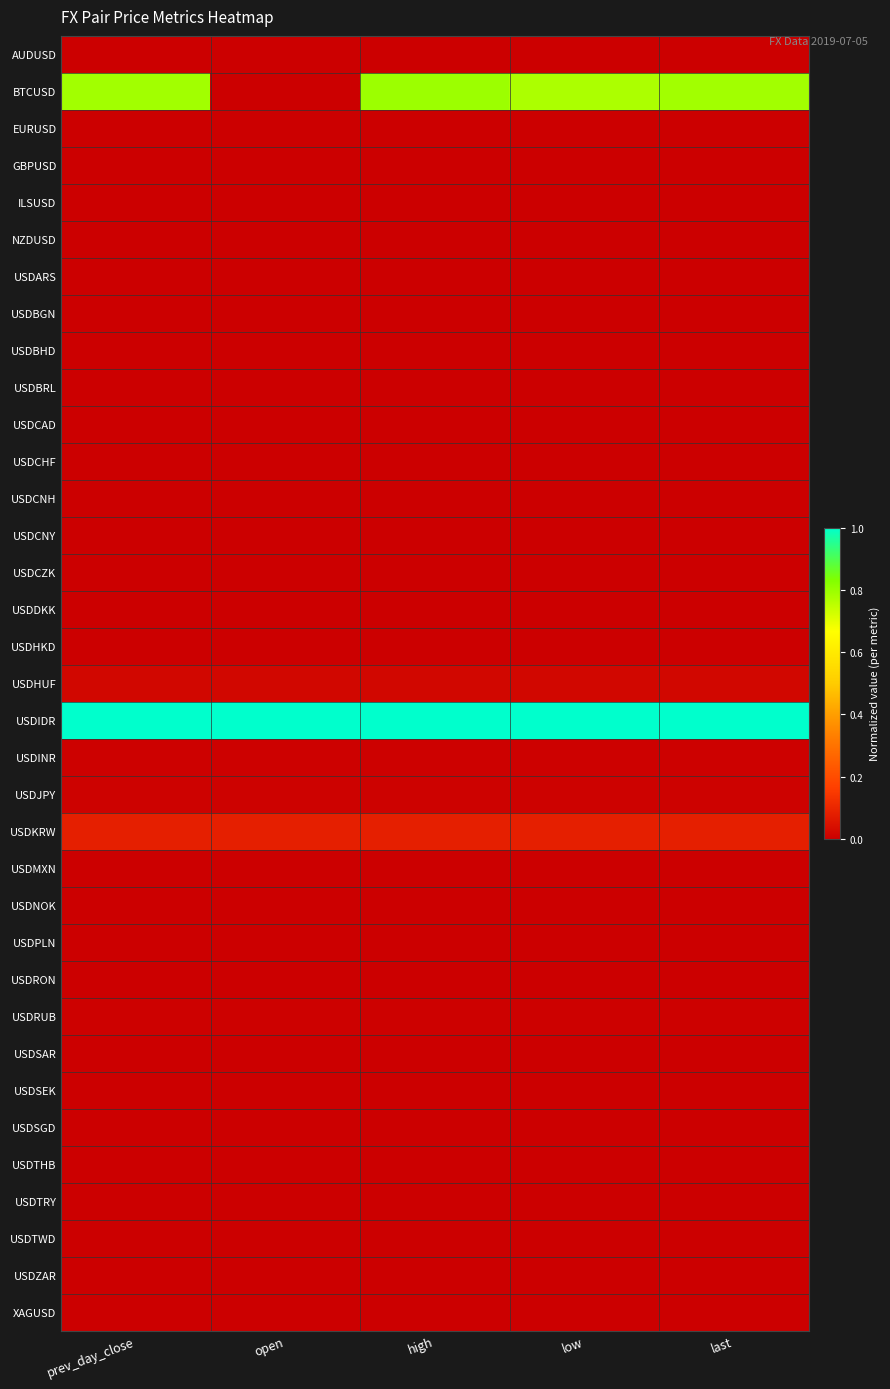

Reading left to right, what are all the values shown in this chart?

AUDUSD: prev_day_close=0.0	open=0.0	high=0.0	low=0.0	last=0.0
BTCUSD: prev_day_close=0.8	open=0.0	high=0.8	low=0.8	last=0.8
EURUSD: prev_day_close=0.0	open=0.0	high=0.0	low=0.0	last=0.0
GBPUSD: prev_day_close=0.0	open=0.0	high=0.0	low=0.0	last=0.0
ILSUSD: prev_day_close=0.0	open=0.0	high=0.0	low=0.0	last=0.0
NZDUSD: prev_day_close=0.0	open=0.0	high=0.0	low=0.0	last=0.0
USDARS: prev_day_close=0.0	open=0.0	high=0.0	low=0.0	last=0.0
USDBGN: prev_day_close=0.0	open=0.0	high=0.0	low=0.0	last=0.0
USDBHD: prev_day_close=0.0	open=0.0	high=0.0	low=0.0	last=0.0
USDBRL: prev_day_close=0.0	open=0.0	high=0.0	low=0.0	last=0.0
USDCAD: prev_day_close=0.0	open=0.0	high=0.0	low=0.0	last=0.0
USDCHF: prev_day_close=0.0	open=0.0	high=0.0	low=0.0	last=0.0
USDCNH: prev_day_close=0.0	open=0.0	high=0.0	low=0.0	last=0.0
USDCNY: prev_day_close=0.0	open=0.0	high=0.0	low=0.0	last=0.0
USDCZK: prev_day_close=0.0	open=0.0	high=0.0	low=0.0	last=0.0
USDDKK: prev_day_close=0.0	open=0.0	high=0.0	low=0.0	last=0.0
USDHKD: prev_day_close=0.0	open=0.0	high=0.0	low=0.0	last=0.0
USDHUF: prev_day_close=0.0	open=0.0	high=0.0	low=0.0	last=0.0
USDIDR: prev_day_close=1.0	open=1.0	high=1.0	low=1.0	last=1.0
USDINR: prev_day_close=0.0	open=0.0	high=0.0	low=0.0	last=0.0
USDJPY: prev_day_close=0.0	open=0.0	high=0.0	low=0.0	last=0.0
USDKRW: prev_day_close=0.1	open=0.1	high=0.1	low=0.1	last=0.1
USDMXN: prev_day_close=0.0	open=0.0	high=0.0	low=0.0	last=0.0
USDNOK: prev_day_close=0.0	open=0.0	high=0.0	low=0.0	last=0.0
USDPLN: prev_day_close=0.0	open=0.0	high=0.0	low=0.0	last=0.0
USDRON: prev_day_close=0.0	open=0.0	high=0.0	low=0.0	last=0.0
USDRUB: prev_day_close=0.0	open=0.0	high=0.0	low=0.0	last=0.0
USDSAR: prev_day_close=0.0	open=0.0	high=0.0	low=0.0	last=0.0
USDSEK: prev_day_close=0.0	open=0.0	high=0.0	low=0.0	last=0.0
USDSGD: prev_day_close=0.0	open=0.0	high=0.0	low=0.0	last=0.0
USDTHB: prev_day_close=0.0	open=0.0	high=0.0	low=0.0	last=0.0
USDTRY: prev_day_close=0.0	open=0.0	high=0.0	low=0.0	last=0.0
USDTWD: prev_day_close=0.0	open=0.0	high=0.0	low=0.0	last=0.0
USDZAR: prev_day_close=0.0	open=0.0	high=0.0	low=0.0	last=0.0
XAGUSD: prev_day_close=0.0	open=0.0	high=0.0	low=0.0	last=0.0